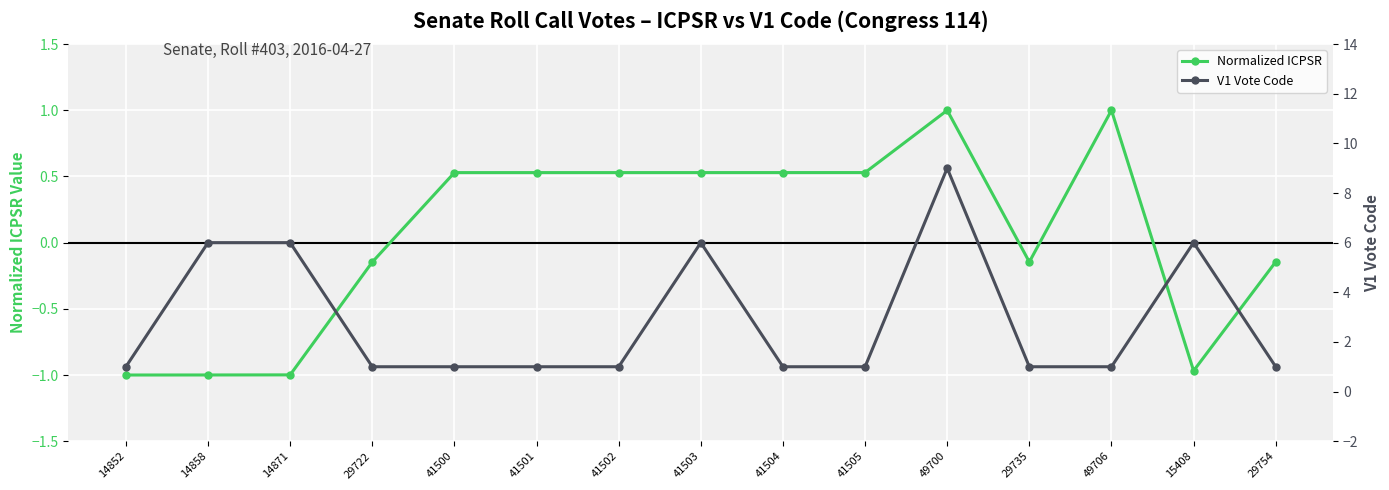

List the series in order of their peak value, lowest first.

Normalized ICPSR, V1 Vote Code